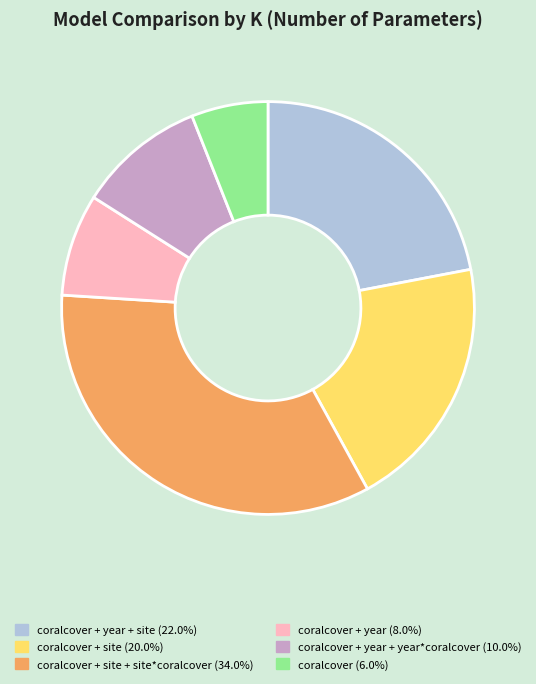

How many segments does this pie chart have?

6